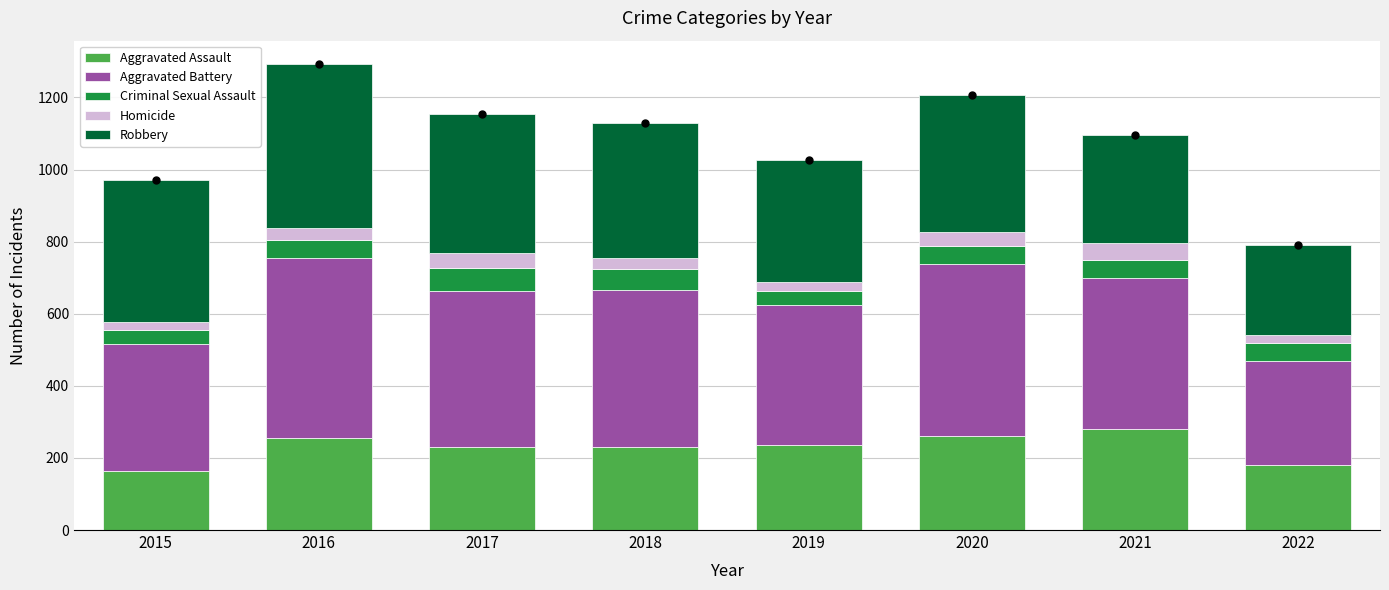

What is the sum of all Aggravated Assault values?

1835